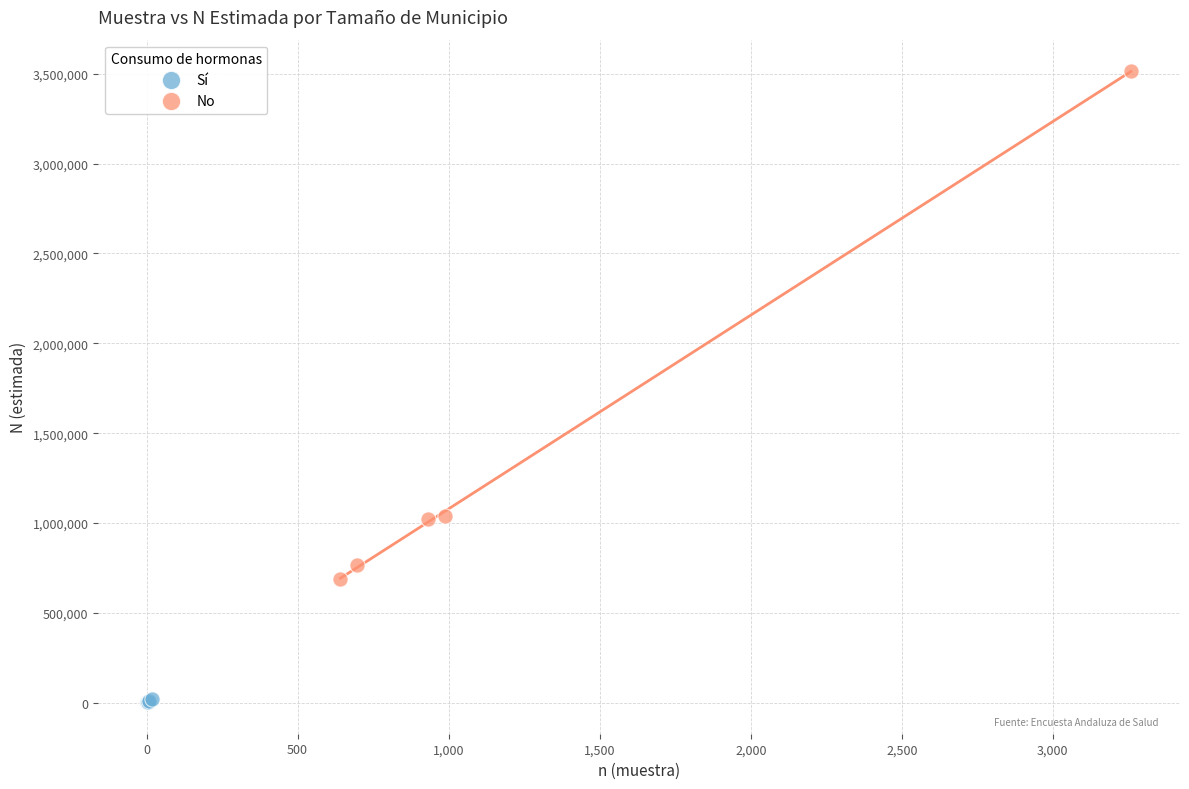

Which series has the largest Y range (max minus min)?

No